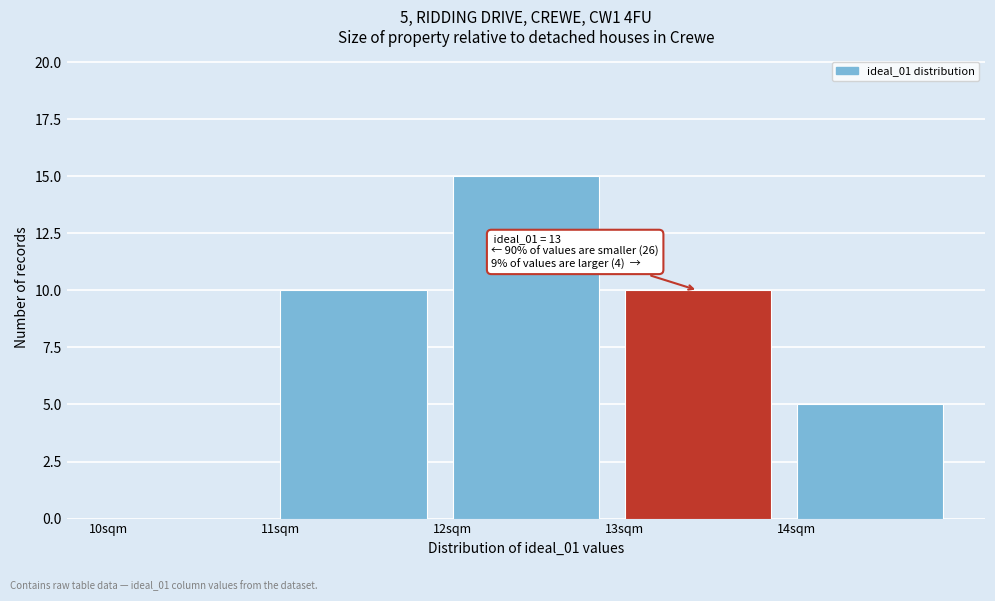

Over which range of the x-axis is the bar tallest?

12 to 13